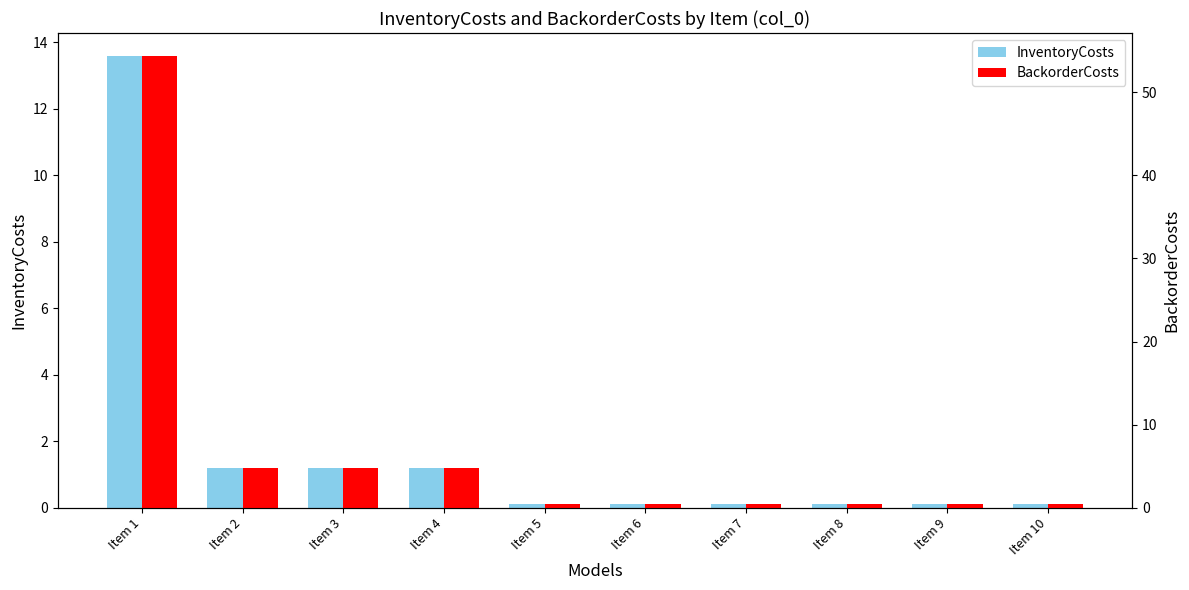

What is the value of the BackorderCosts bar at the 8th from the left?

0.4